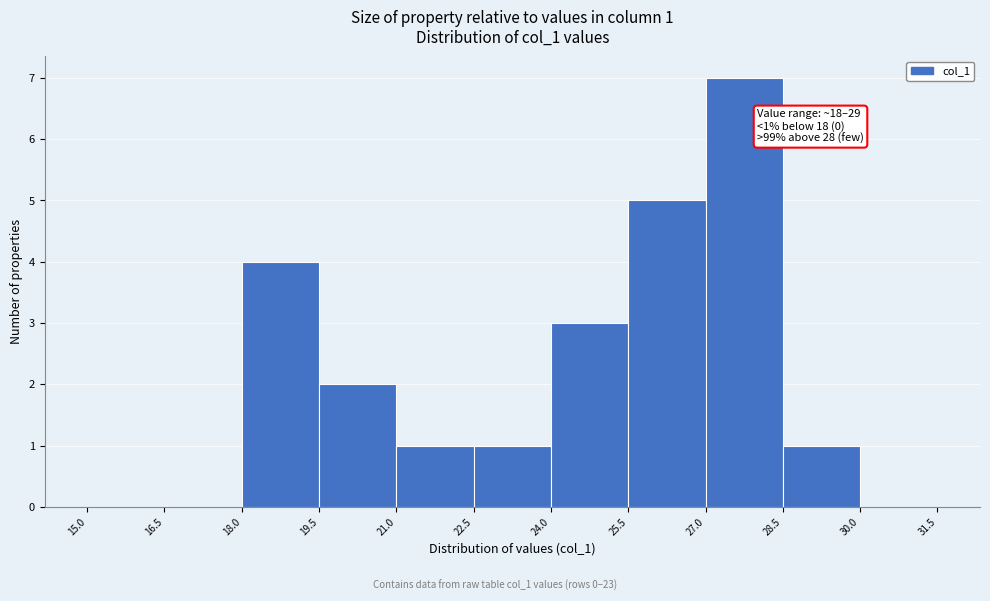

Which range on the x-axis has the tallest bar?

27.0 to 28.5